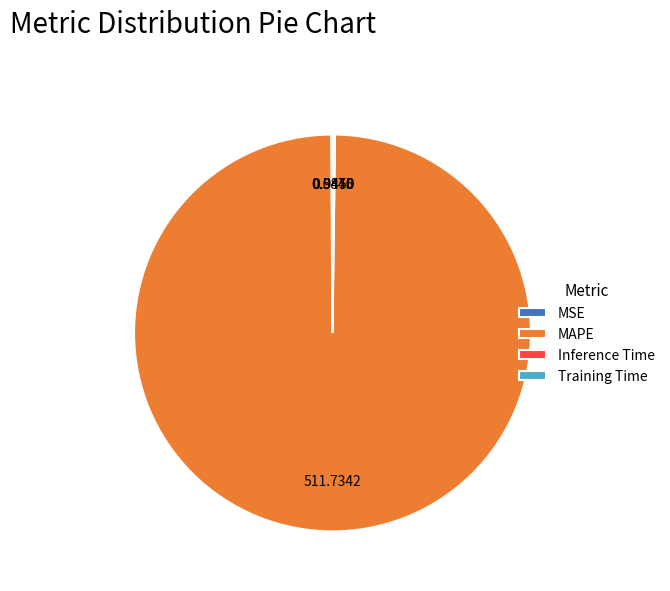

Is there a majority slice in this chart?

Yes